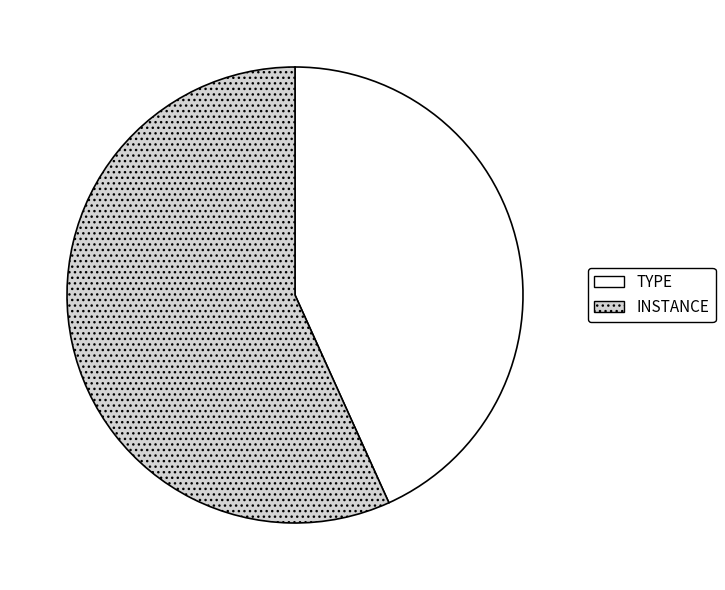

Is it true that INSTANCE is 57% of the pie?

True